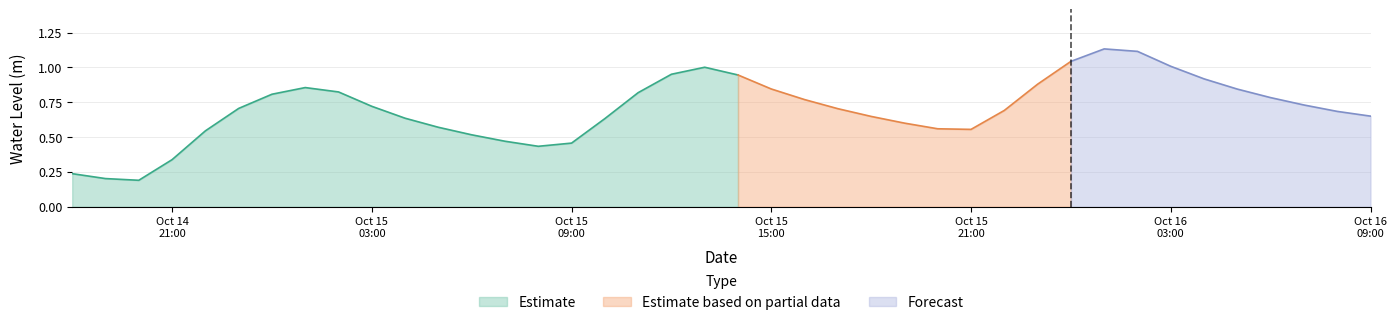

Reading left to right, transcribe all the data shown in this chart.

2023-10-14 18:00:00=0.2	2023-10-14 19:00:00=0.2	2023-10-14 20:00:00=0.2	2023-10-14 21:00:00=0.3	2023-10-14 22:00:00=0.5	2023-10-14 23:00:00=0.7	2023-10-15 00:00:00=0.8	2023-10-15 01:00:00=0.9	2023-10-15 02:00:00=0.8	2023-10-15 03:00:00=0.7	2023-10-15 04:00:00=0.6	2023-10-15 05:00:00=0.6	2023-10-15 06:00:00=0.5	2023-10-15 07:00:00=0.5	2023-10-15 08:00:00=0.4	2023-10-15 09:00:00=0.5	2023-10-15 10:00:00=0.6	2023-10-15 11:00:00=0.8	2023-10-15 12:00:00=1.0	2023-10-15 13:00:00=1.0	2023-10-15 14:00:00=0.9	2023-10-15 15:00:00=0.8	2023-10-15 16:00:00=0.8	2023-10-15 17:00:00=0.7	2023-10-15 18:00:00=0.6	2023-10-15 19:00:00=0.6	2023-10-15 20:00:00=0.6	2023-10-15 21:00:00=0.6	2023-10-15 22:00:00=0.7	2023-10-15 23:00:00=0.9	2023-10-16 00:00:00=1.0	2023-10-16 01:00:00=1.1	2023-10-16 02:00:00=1.1	2023-10-16 03:00:00=1.0	2023-10-16 04:00:00=0.9	2023-10-16 05:00:00=0.8	2023-10-16 06:00:00=0.8	2023-10-16 07:00:00=0.7	2023-10-16 08:00:00=0.7	2023-10-16 09:00:00=0.7